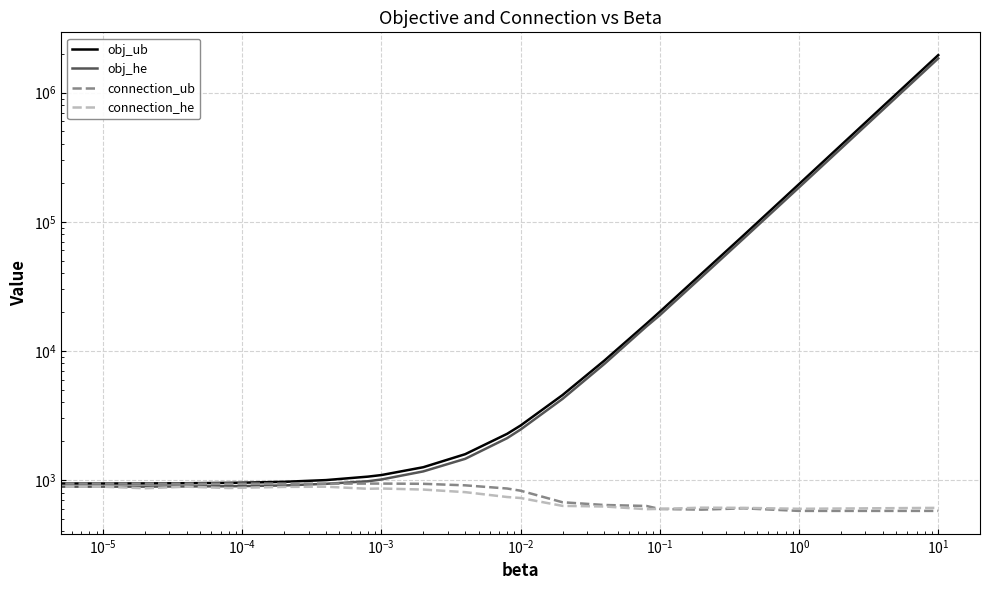

At how many categories does at least one series exceed 998704?

1